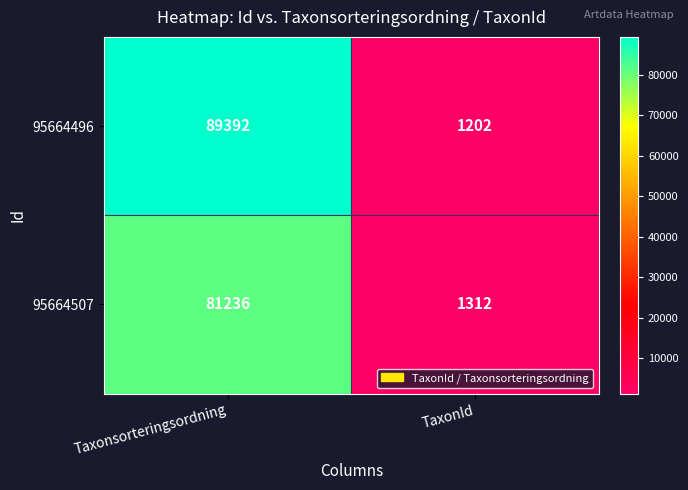

Which label corresponds to the smallest value in the chart?

TaxonId